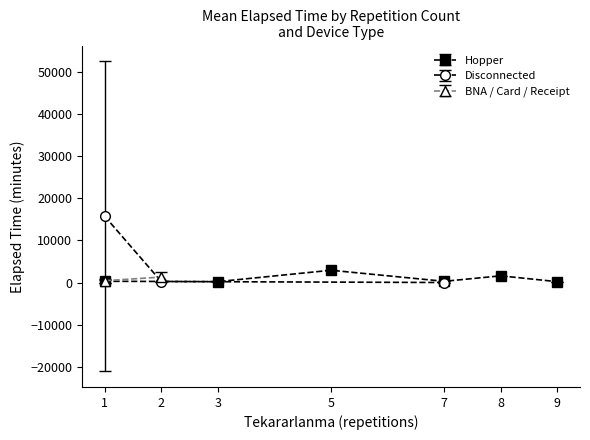

How many data points in Hopper are above 292?

3